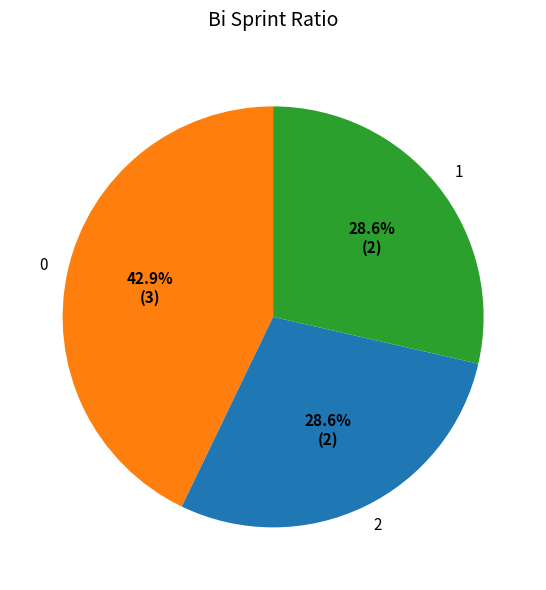

What portion of the pie excludes 0?

57.1%